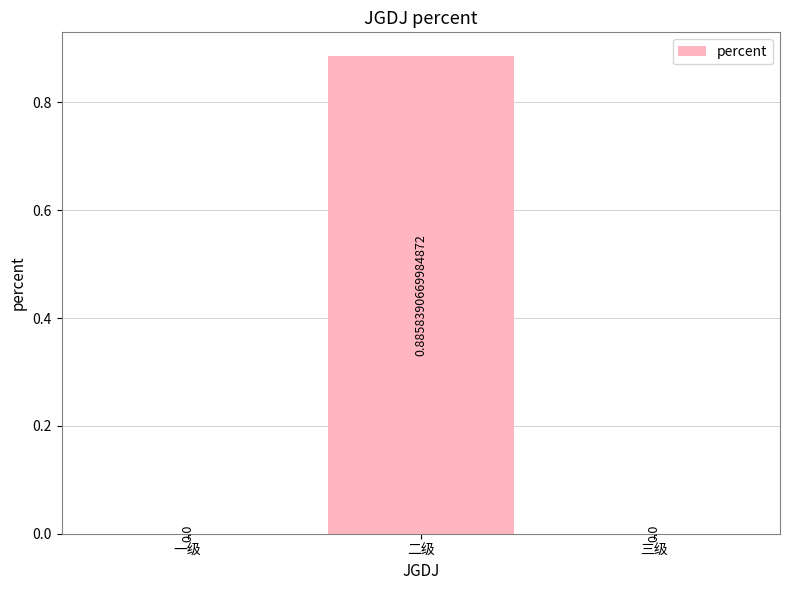

Which has a higher value, 二级 or 三级?

二级